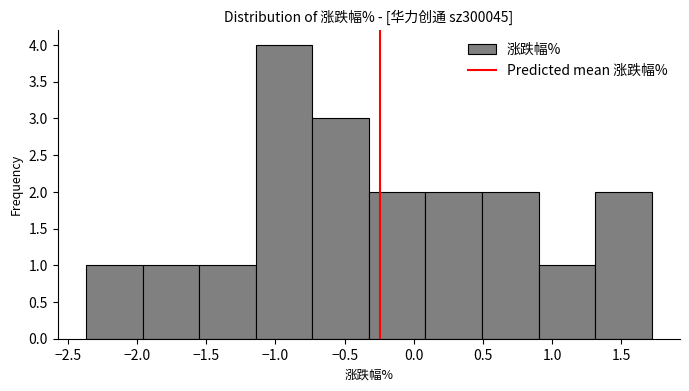

How tall is the bar that spans -1.55 to -1.15 on the x-axis? Neither the bar edges nor the heights are printed on the chart, so give them approximately, as read against the axes.

1